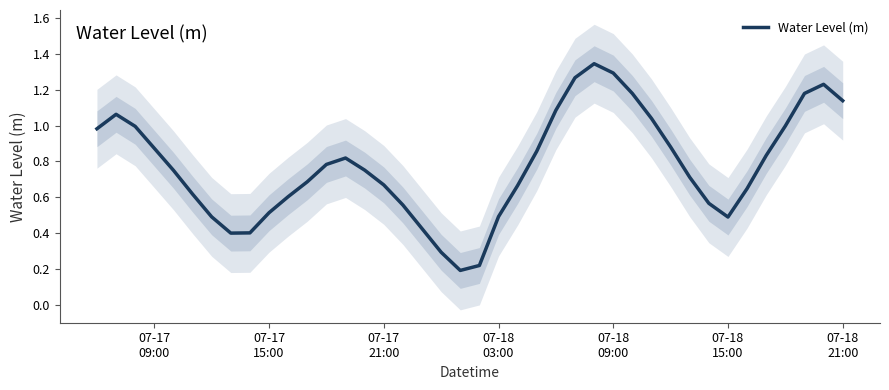

What is the minimum value shown in the chart?

0.2